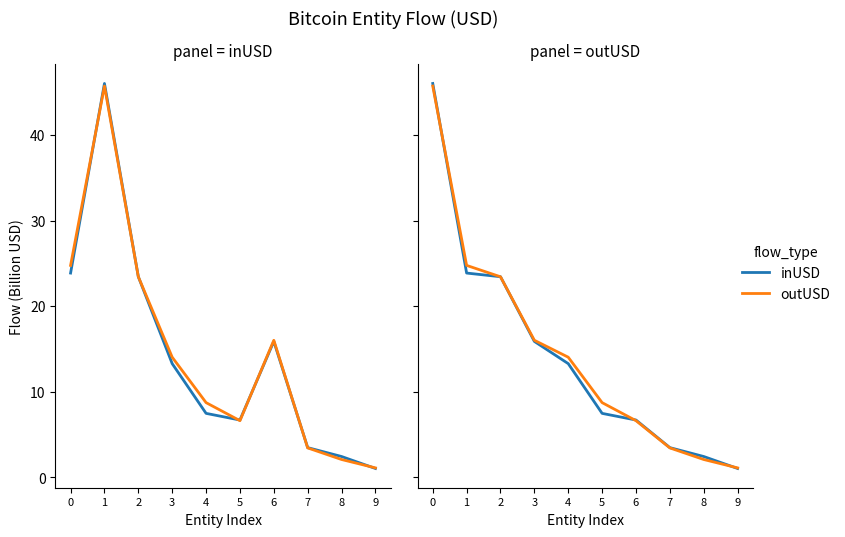

What is the value of the outUSD point at the 4th from the left?

16.0